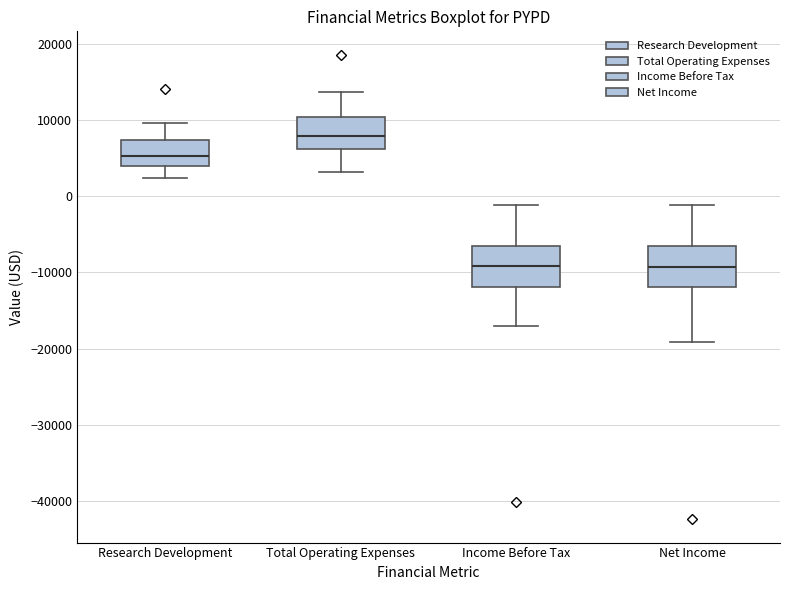

Reading left to right, transcribe this box plot: for each box, give where its median line is, the range the box spans, and where its two whiskers end, as read against the y-axis. The values are not printed on the chart, so give them approximately, as read against the axis.

Research Development: median 5000, box 4000 to 7000, whiskers 2000 to 10000
Total Operating Expenses: median 8000, box 6000 to 10000, whiskers 3000 to 14000
Income Before Tax: median -9000, box -12000 to -6000, whiskers -17000 to -1000
Net Income: median -9000, box -12000 to -7000, whiskers -19000 to -1000